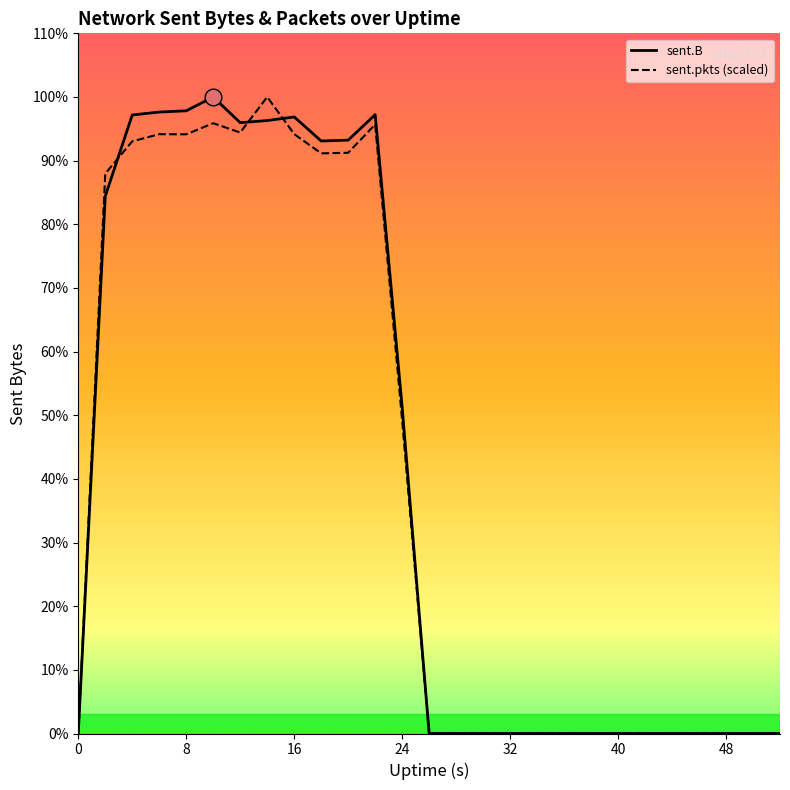

In sent.B, how many points are higher than both neighbors (excluding endpoints)?

3